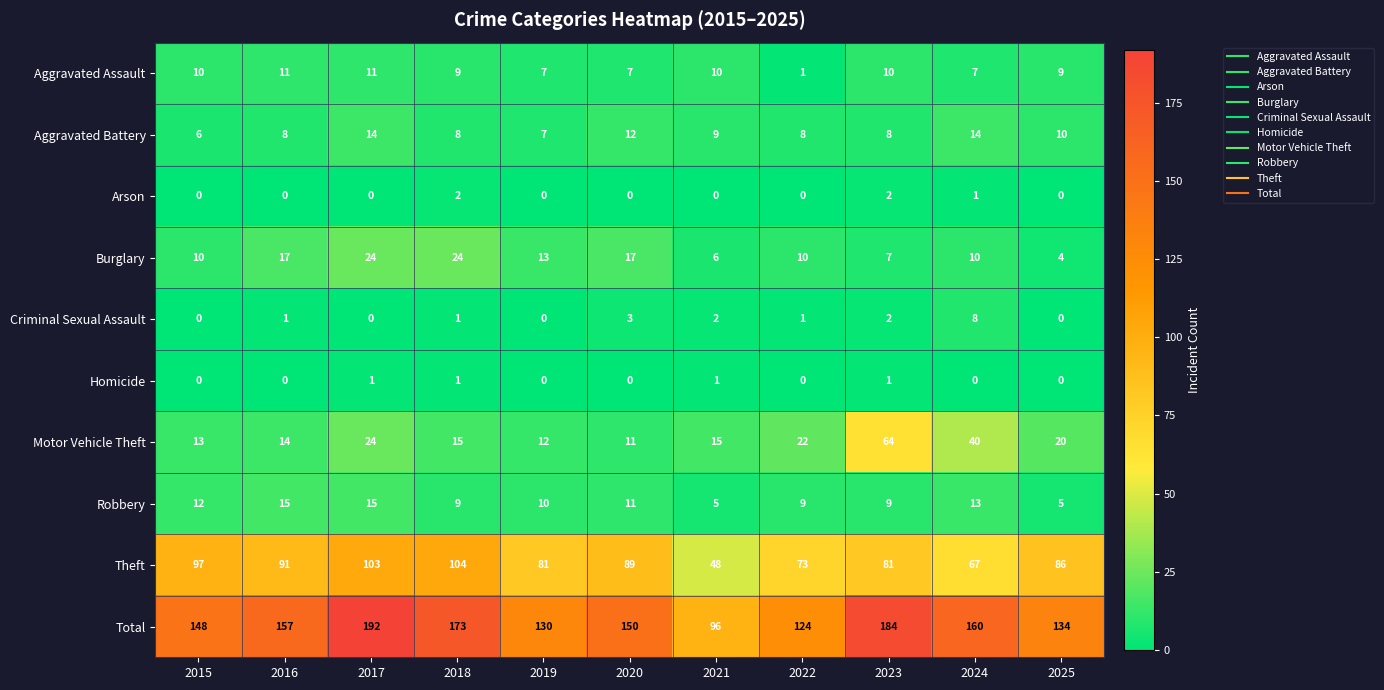

How many distinct data groups are displayed?

10